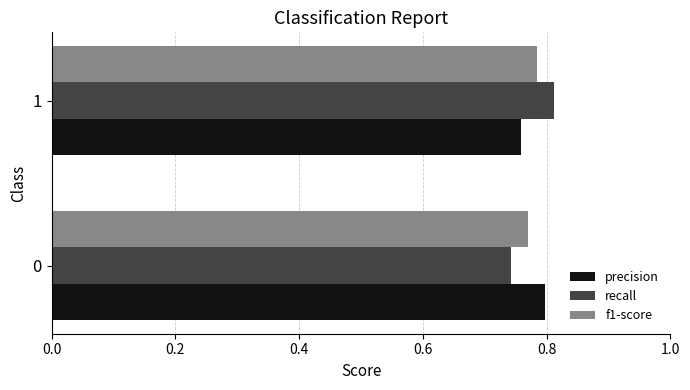

What is the sum of all recall values?

1.6